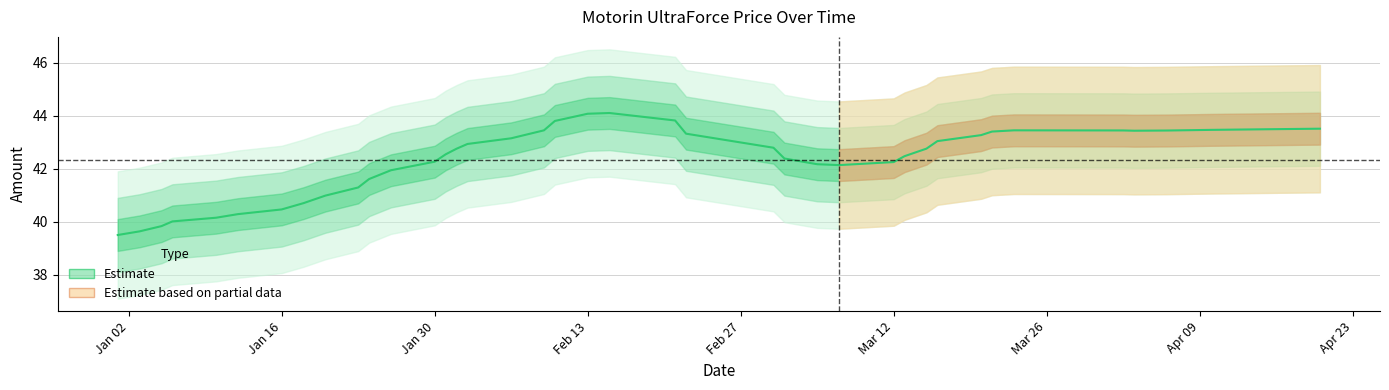

Reading left to right, transcribe all the data shown in this chart.

39.5	39.6	39.8	40.0	40.1	40.3	40.5	40.7	41.0	41.3	41.6	41.9	42.3	42.5	42.7	42.9	43.1	43.4	43.8	44.1	44.1	43.8	43.3	42.8	42.4	42.2	42.1	42.2	42.5	42.8	43.0	43.3	43.4	43.4	43.4	43.4	43.4	43.5	43.5	43.5